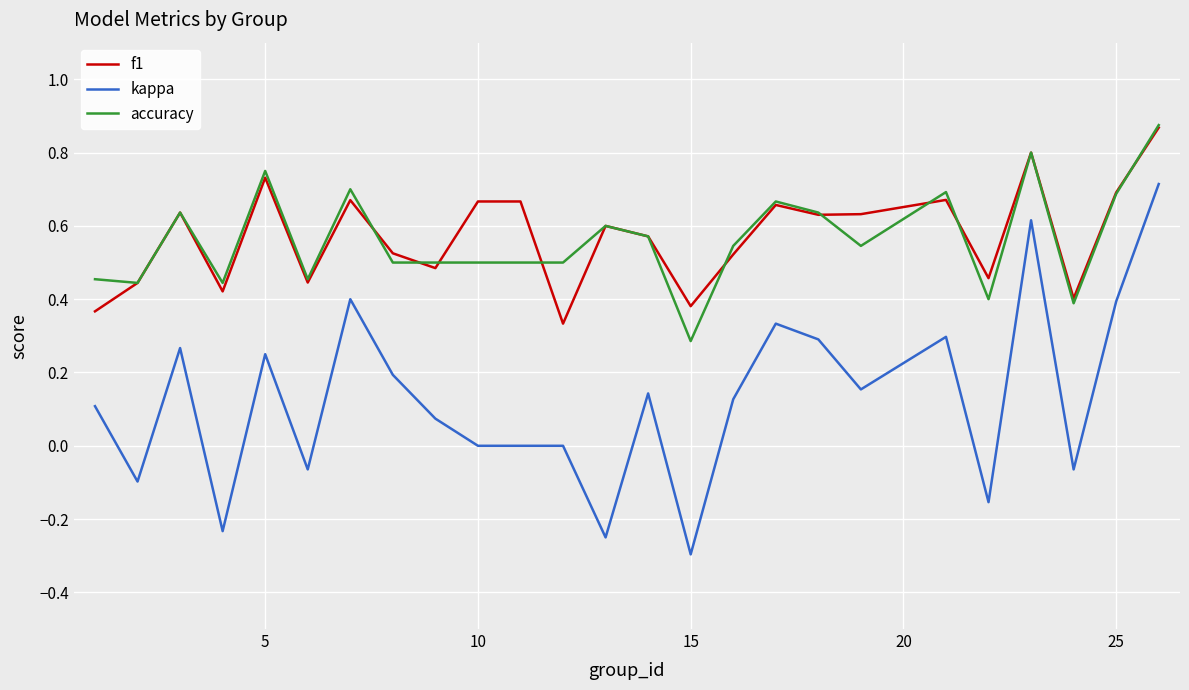

True or false: kappa has more than 1 interior local peaks.

True